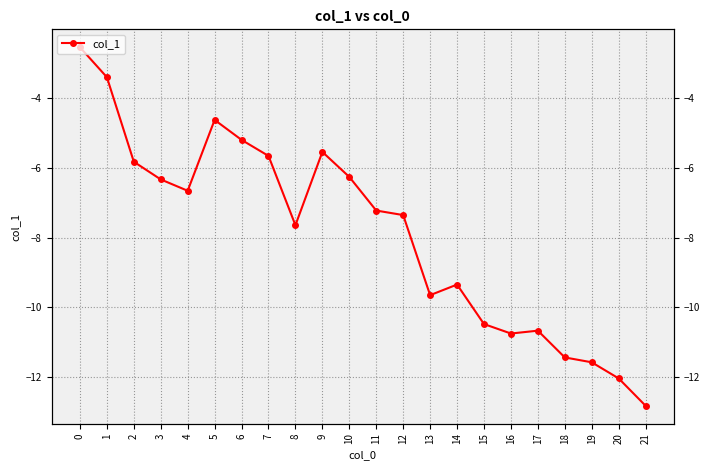

What is the greatest value displayed?

-2.5